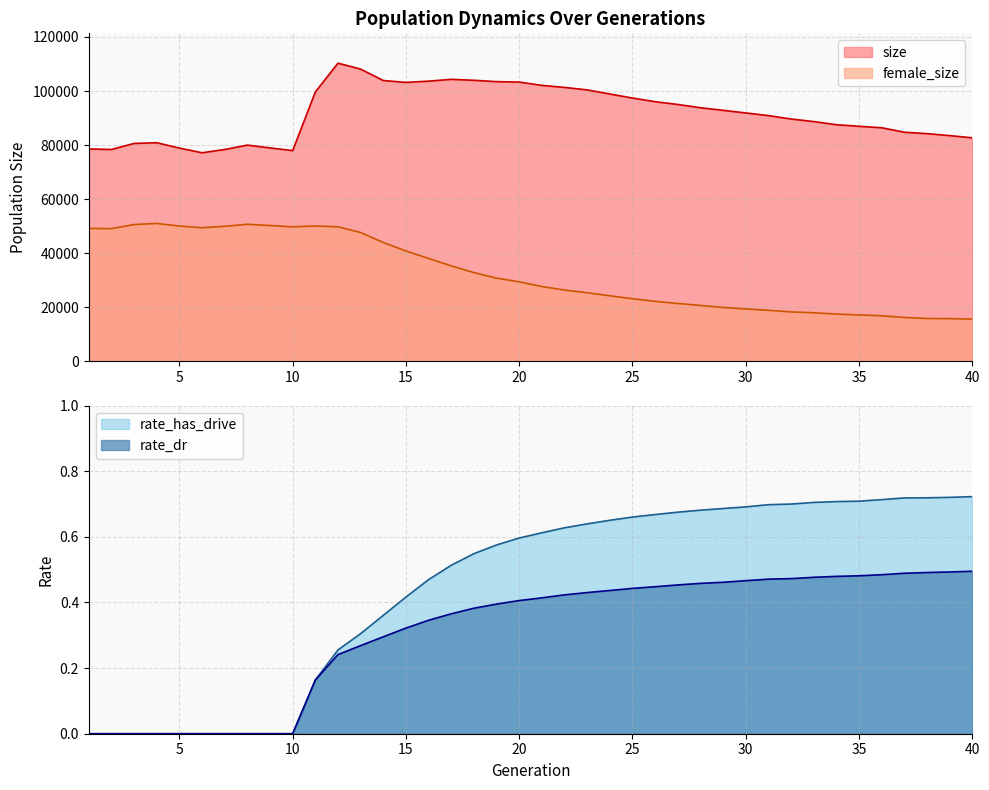

How many lines are shown in the chart?

4